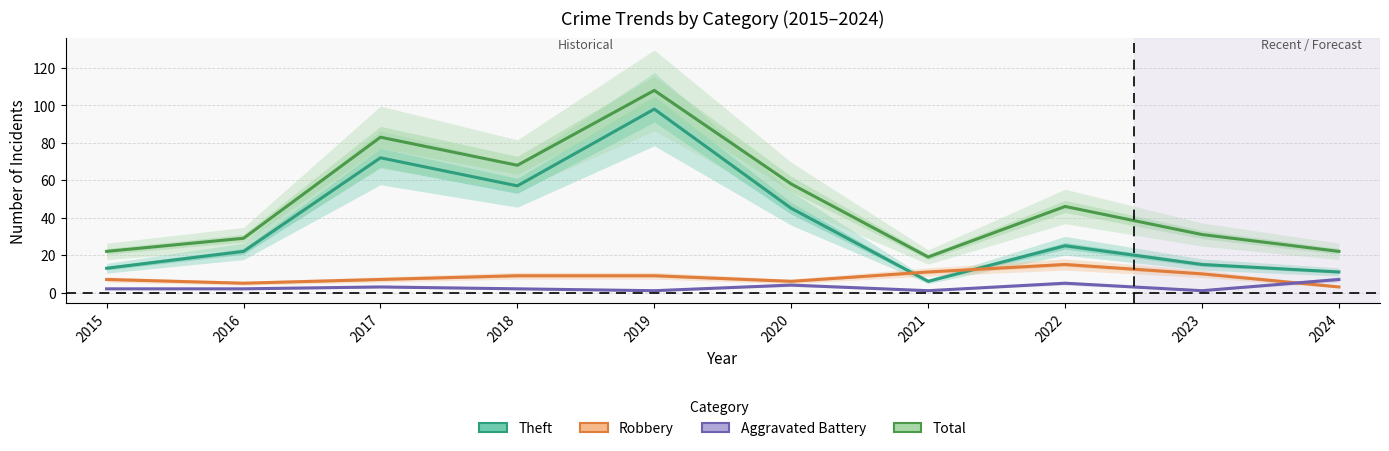

True or false: Aggravated Battery and Total cross at least once.

False